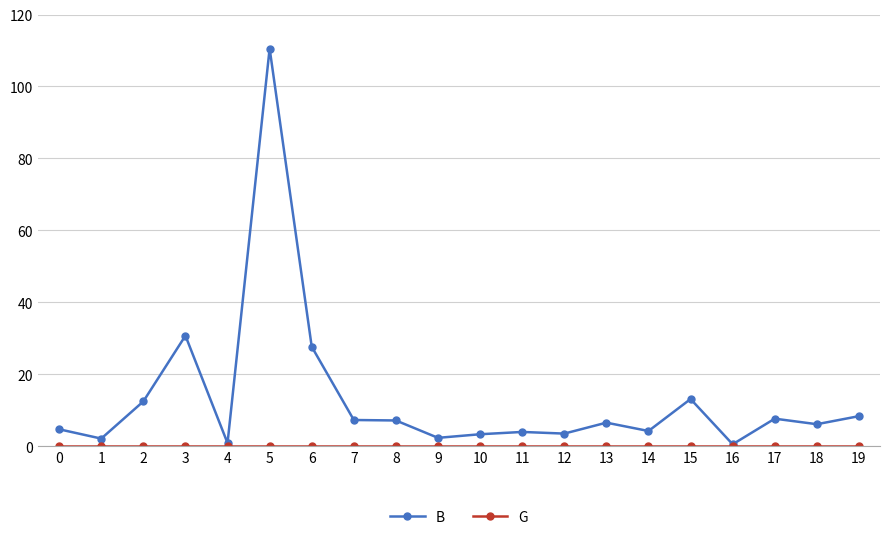

At which category is the sum across all series the highest?

5